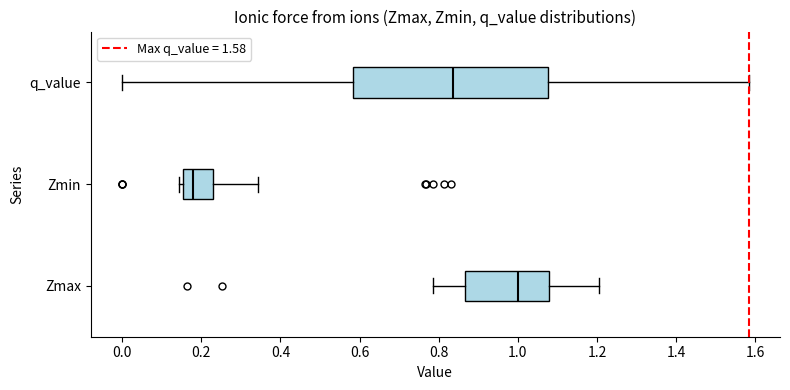

Reading bottom to top, transcribe this box plot: for each box, give where its median line is, the range the box spans, and where its two whiskers end, as read against the x-axis. The values are not printed on the chart, so give them approximately, as read against the axis.

Zmax: median 1.00, box 0.86 to 1.08, whiskers 0.78 to 1.20
Zmin: median 0.18, box 0.16 to 0.22, whiskers 0.14 to 0.34
q_value: median 0.84, box 0.58 to 1.08, whiskers 0.00 to 1.58